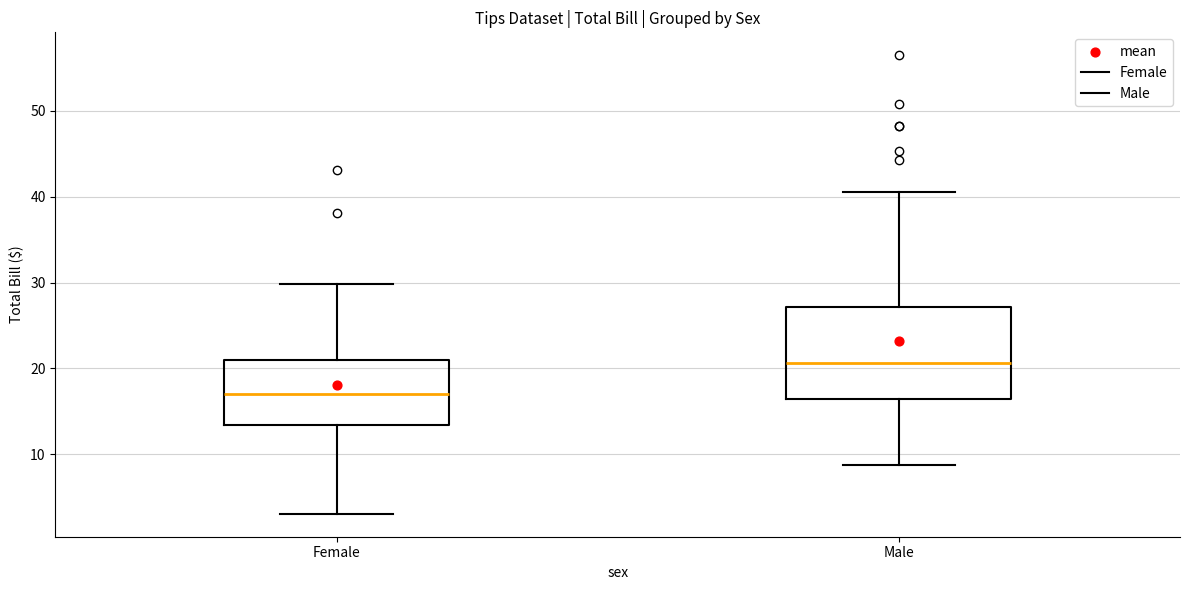

Which box is the tallest, from its lower edge to its upper edge?

Male